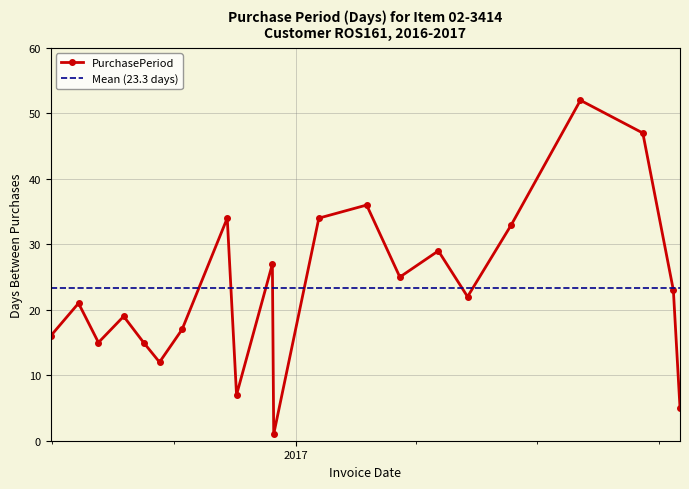

What is the label of the 1st point from the left?

2016-06-30